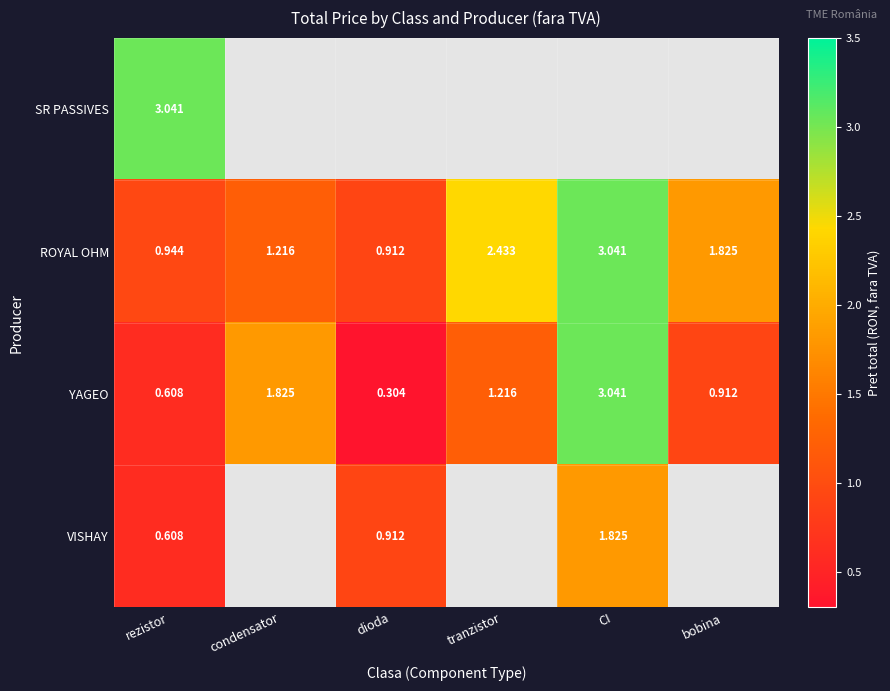

Is the value of ROYAL OHM at dioda greater than the value of YAGEO at tranzistor?

No